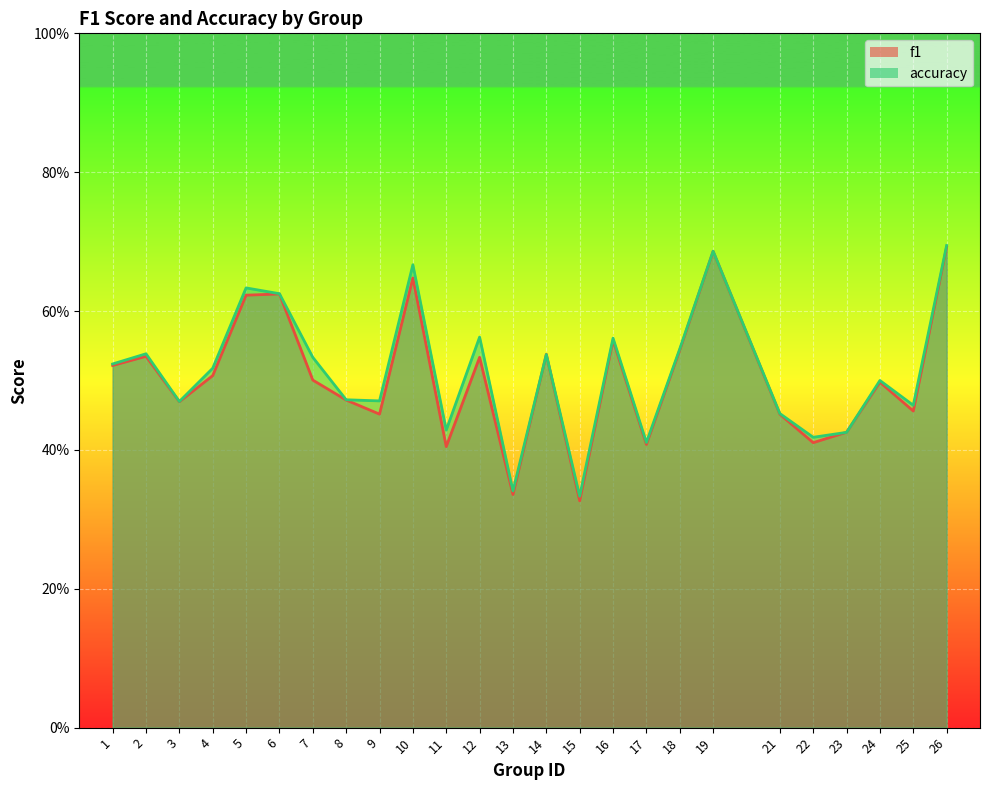

What is the difference between the maximum and second lowest values in the accuracy series?

0.4